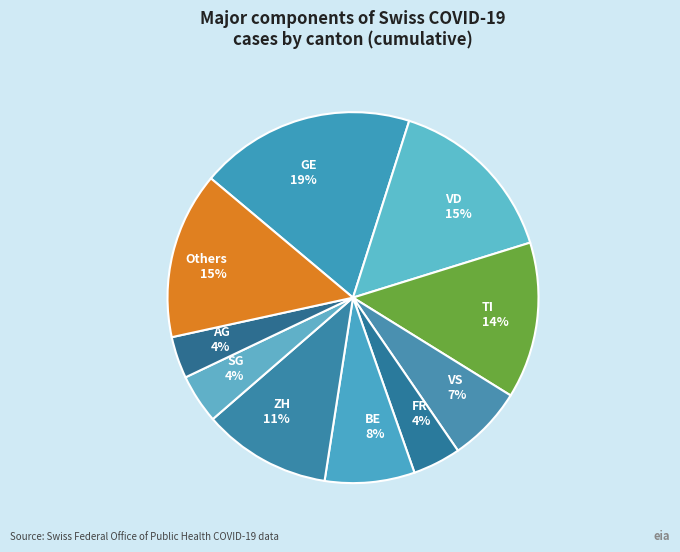

Which category has the biggest portion of the pie?

GE 19%